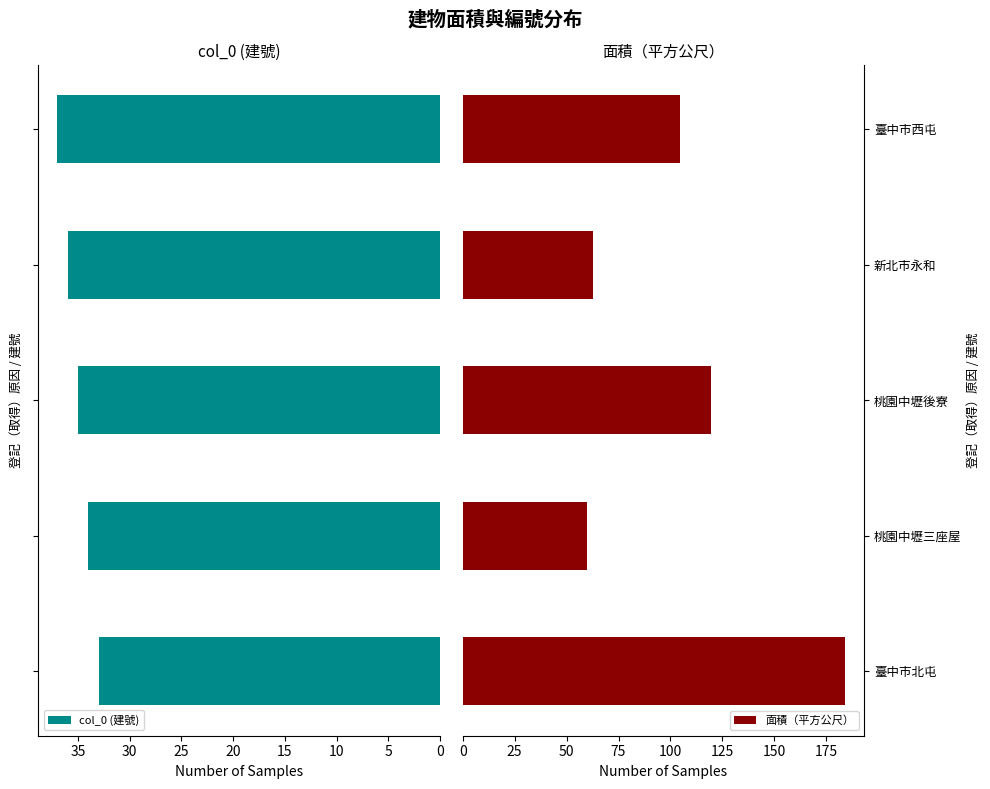

What is the difference between the second highest and second lowest values in the col_0 (建號) series?

2